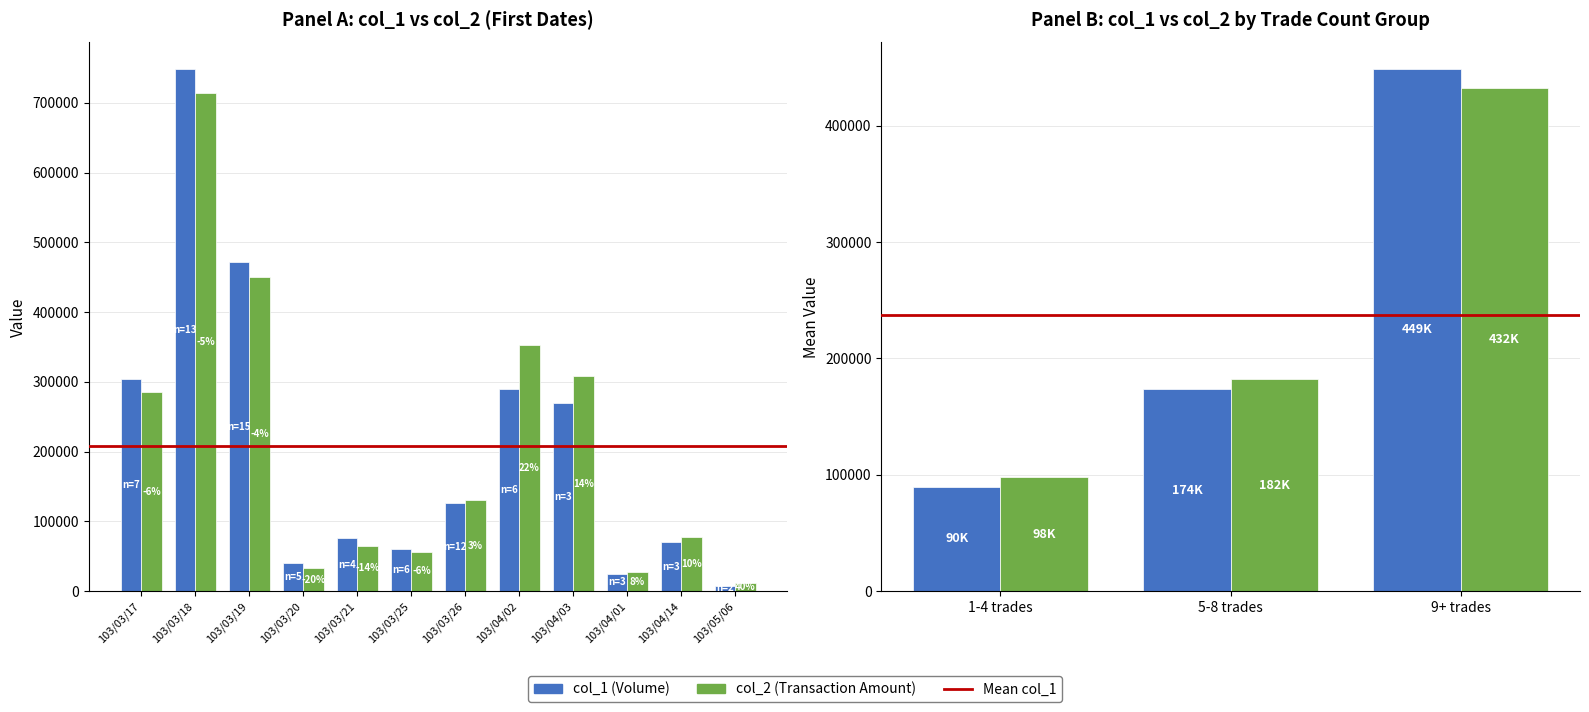

What is the spread (max minus min) of values at 103/04/03?

37800